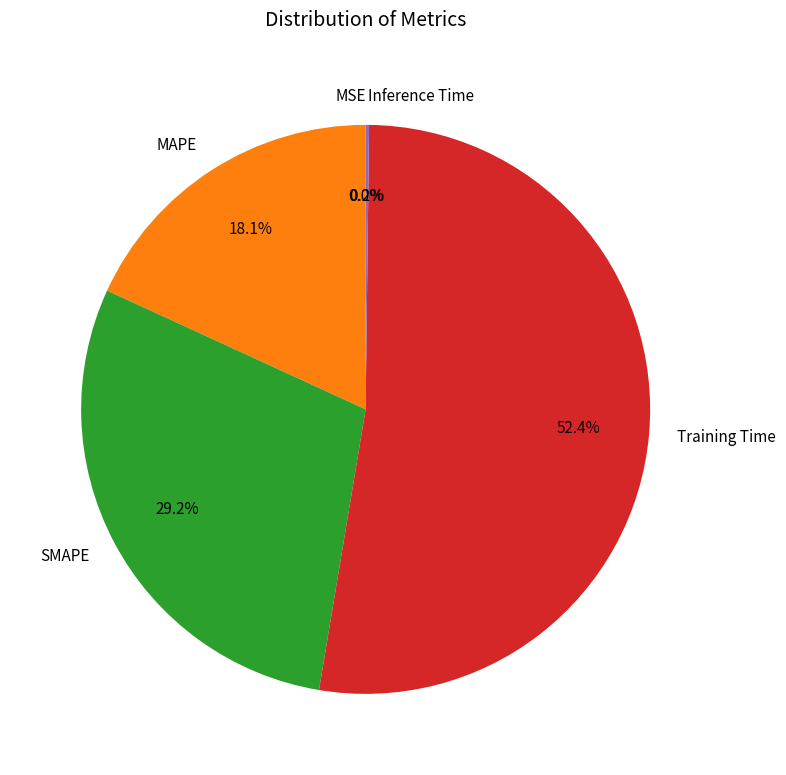

What is the ratio of the value at MAPE to the value at SMAPE?

0.6